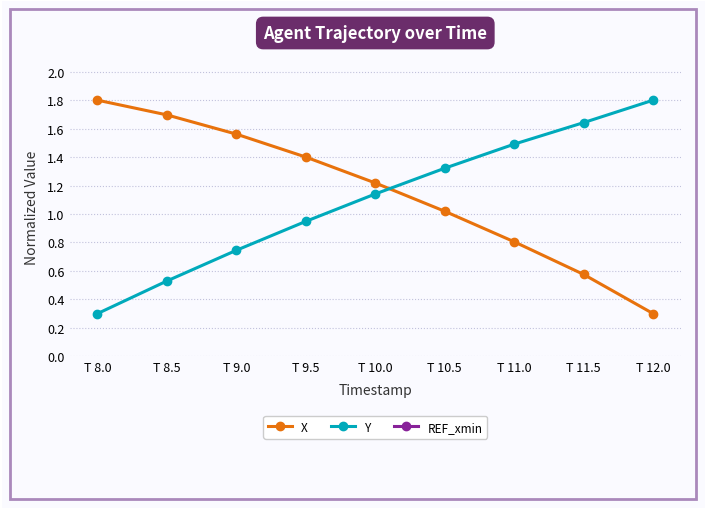

Which series has the largest range (max minus min)?

X